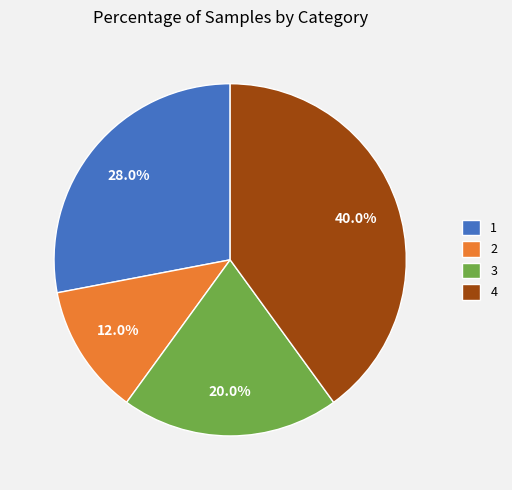

What is the total percentage of 4 and 1?

68.0%